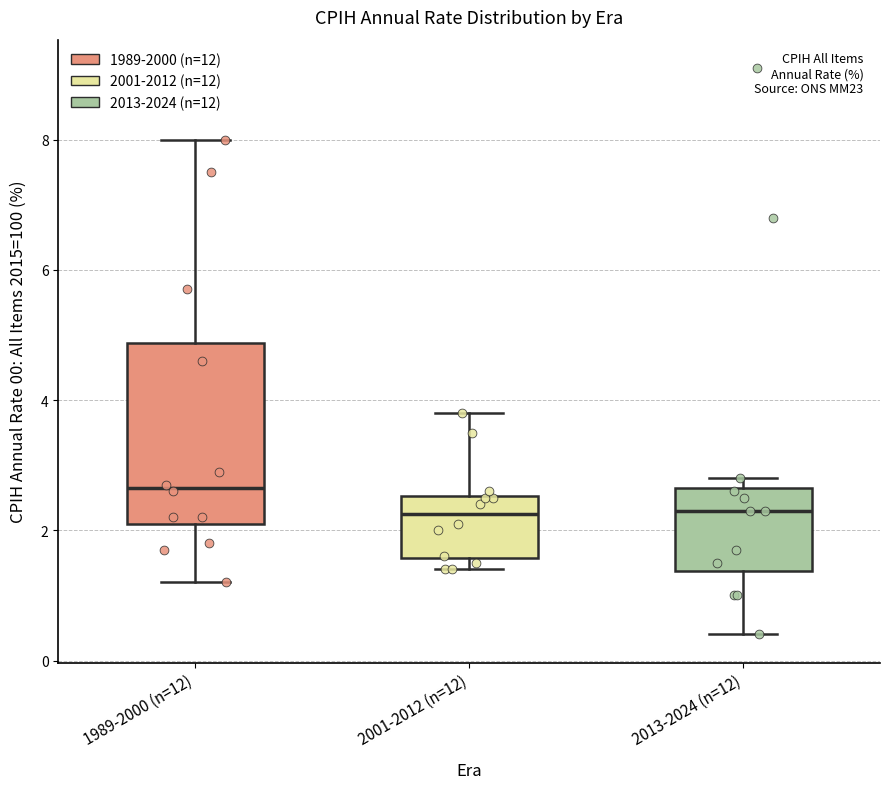

Which box's median line is the highest?

1989-2000 (n=12)